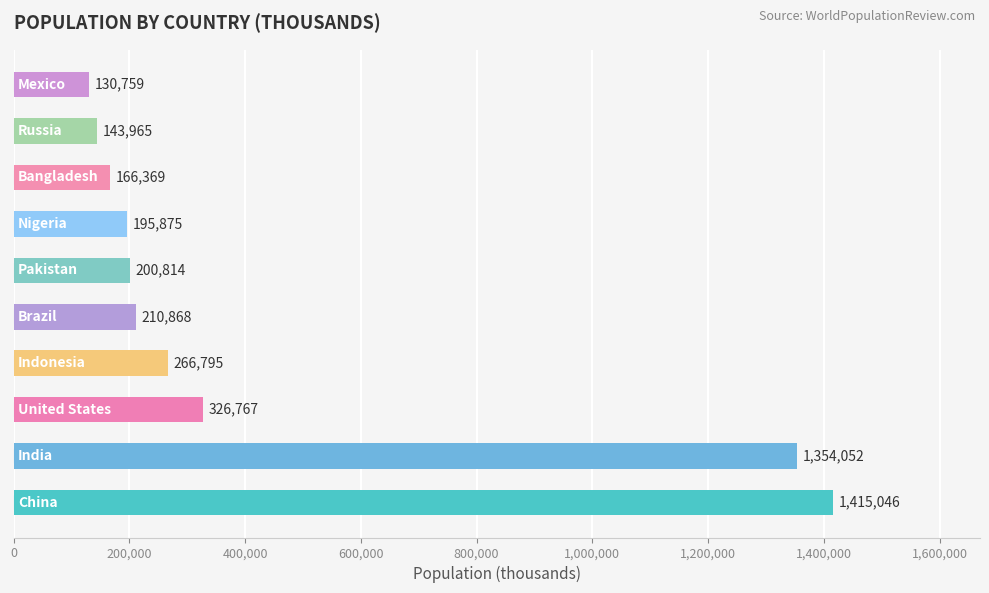

What is the difference between the second highest and second lowest values?

1210087